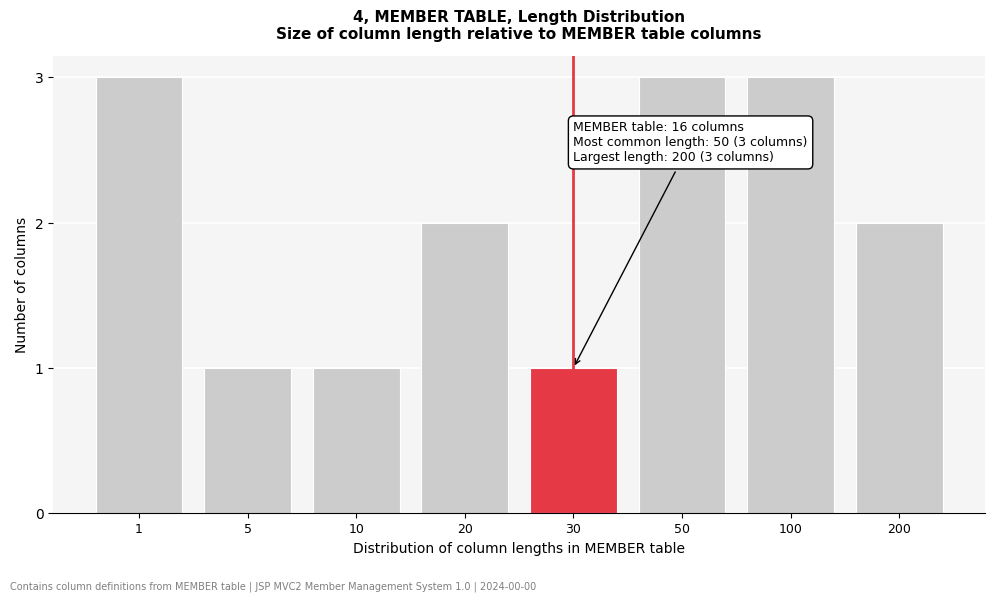

Reading left to right, what are all the values shown in this chart?

3	1	1	2	1	3	3	2